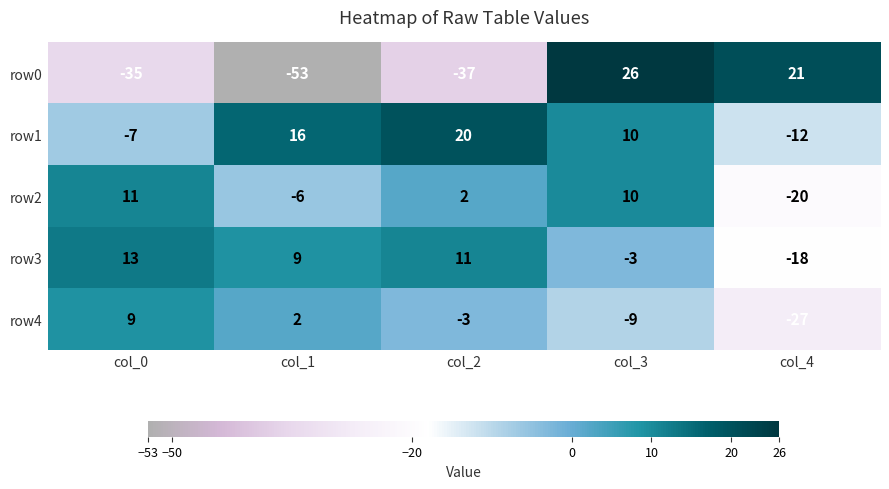

Which series has the largest total across all categories?

row1